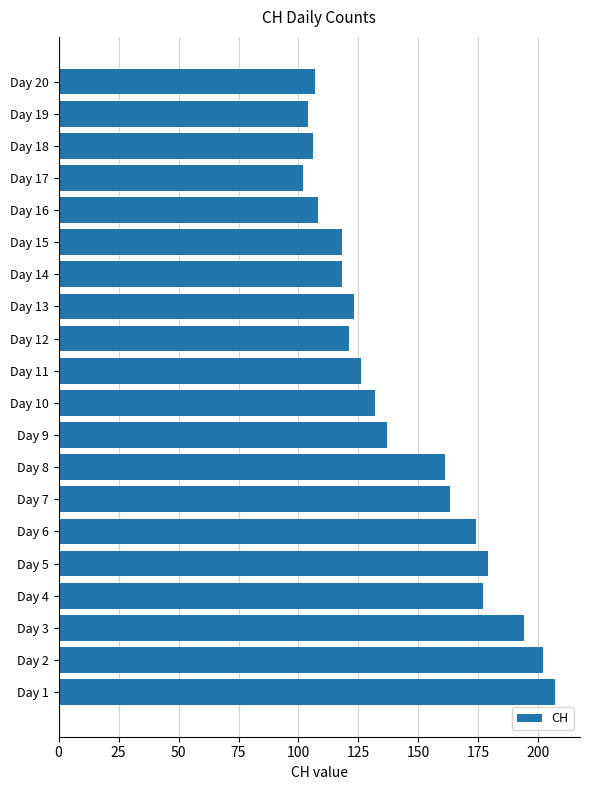

Are the bars horizontal?

Yes